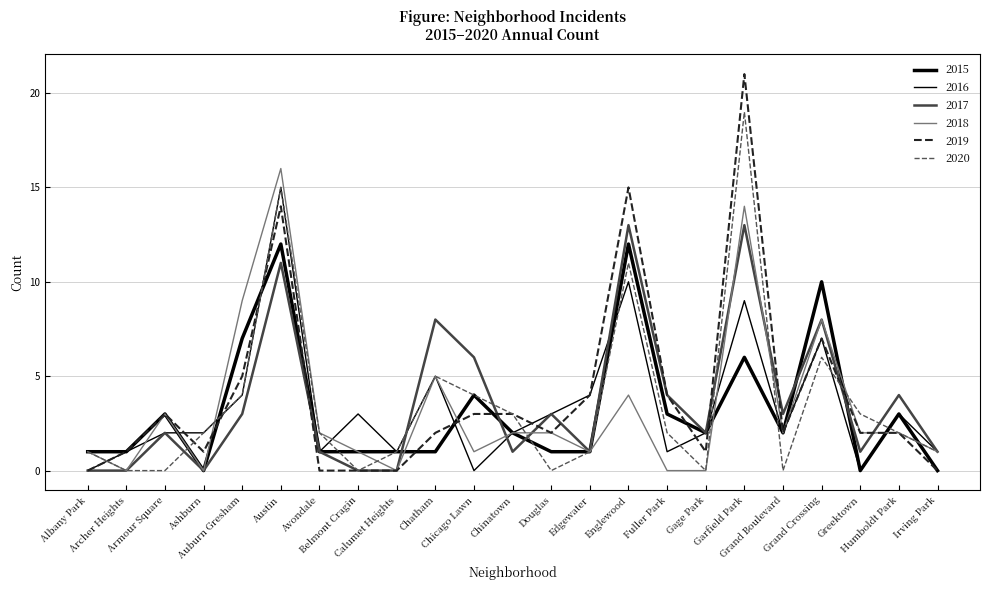

How many lines are shown in the chart?

6